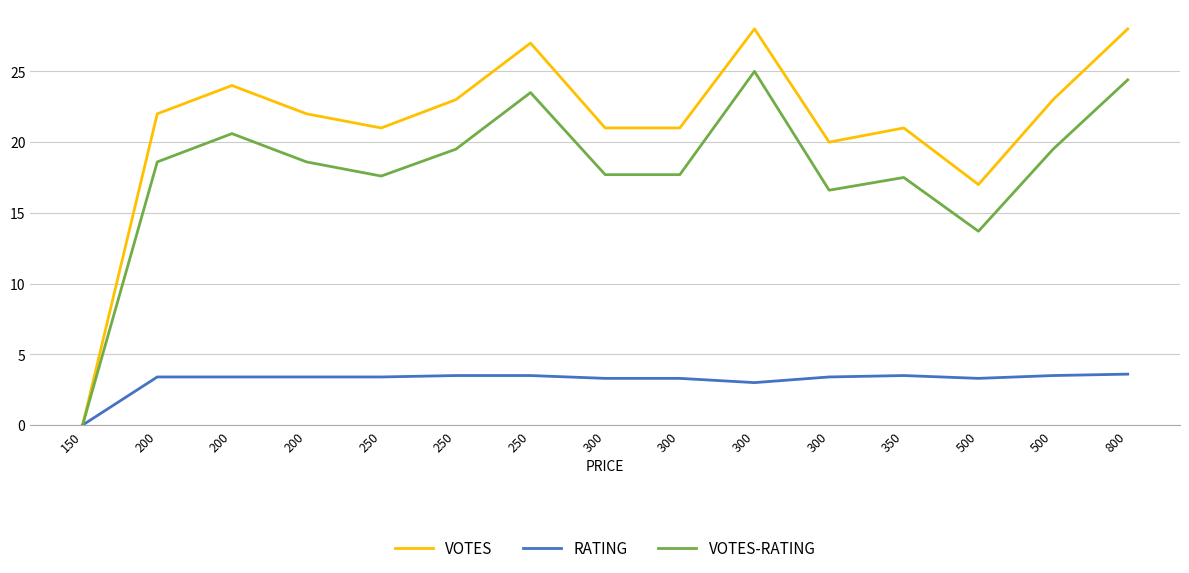

What are all the series names shown in the legend?

VOTES, RATING, VOTES-RATING